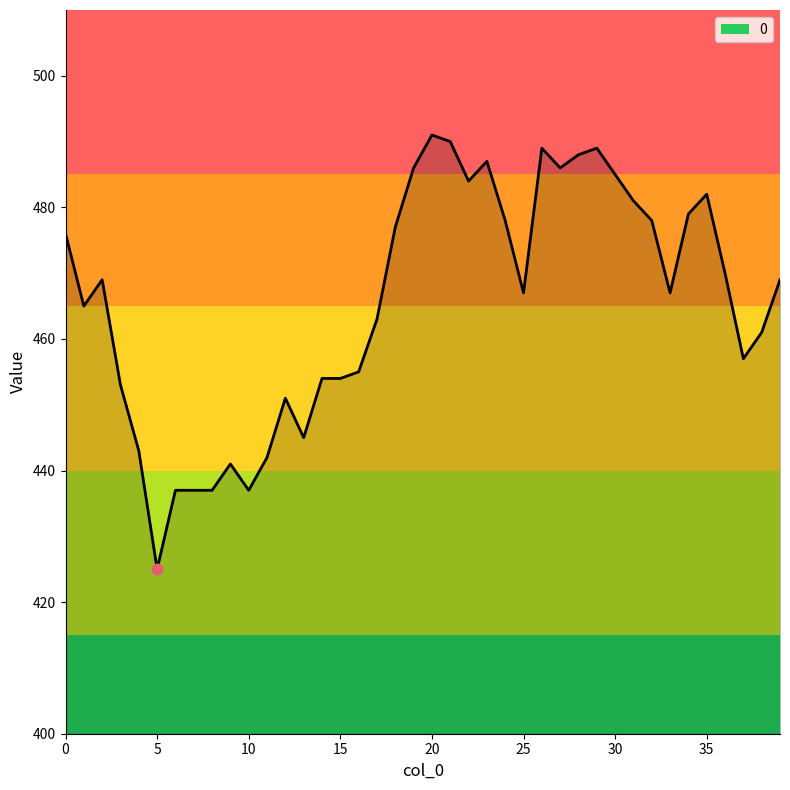

What is the smallest value displayed?

425